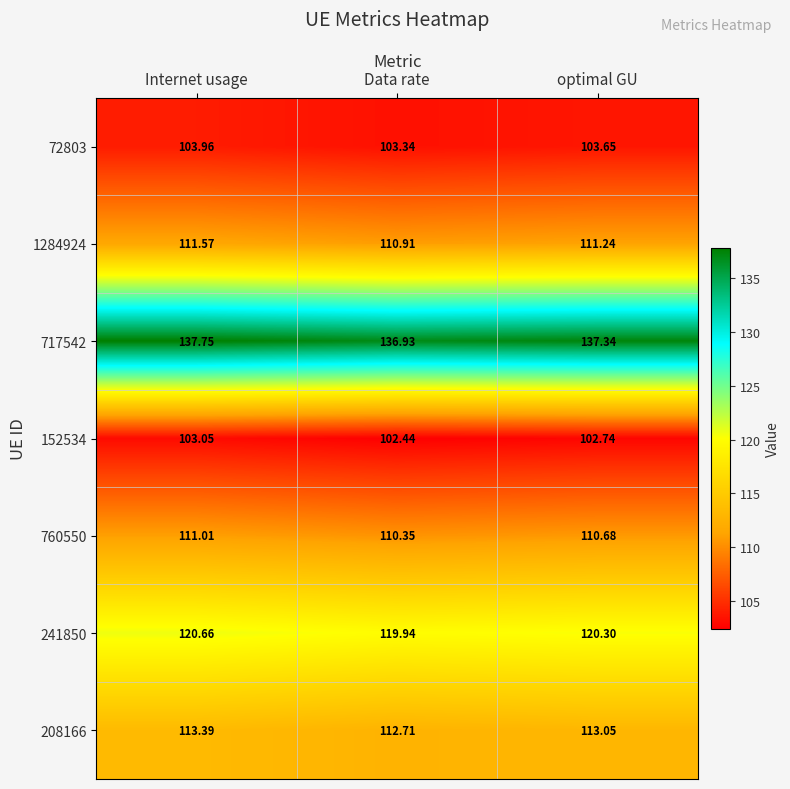

At which label is 152534 closest to 102?

Data rate